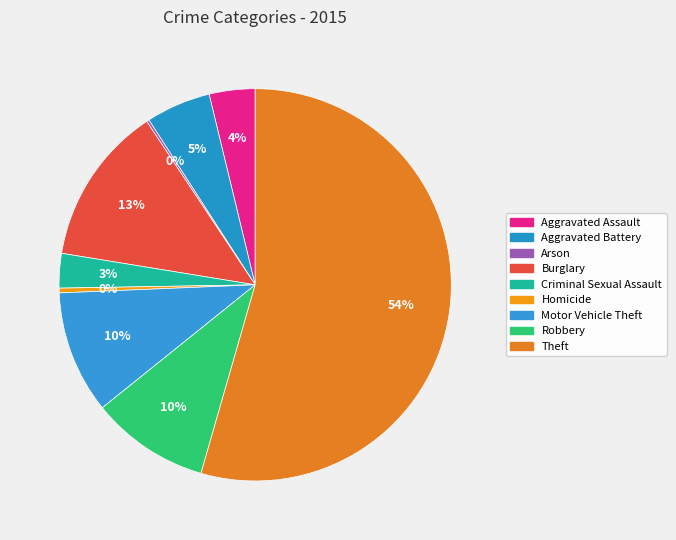

What is the change in value from Aggravated Assault to Criminal Sexual Assault?

-79